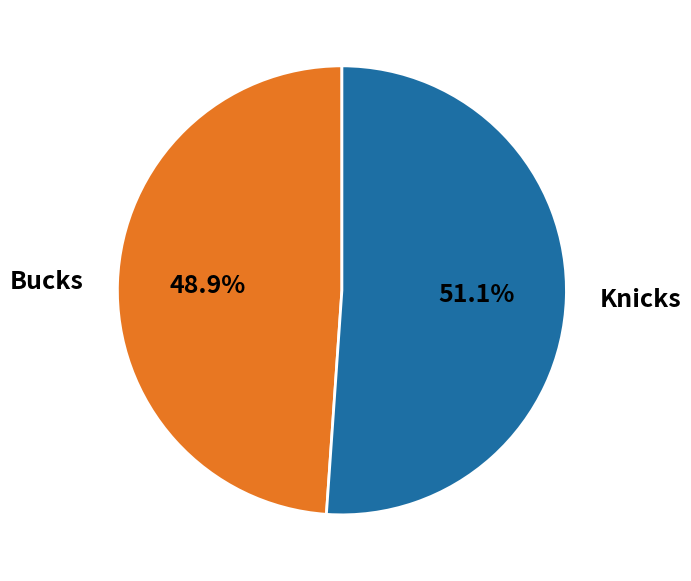

To the nearest percent, what portion does Bucks represent?

49%